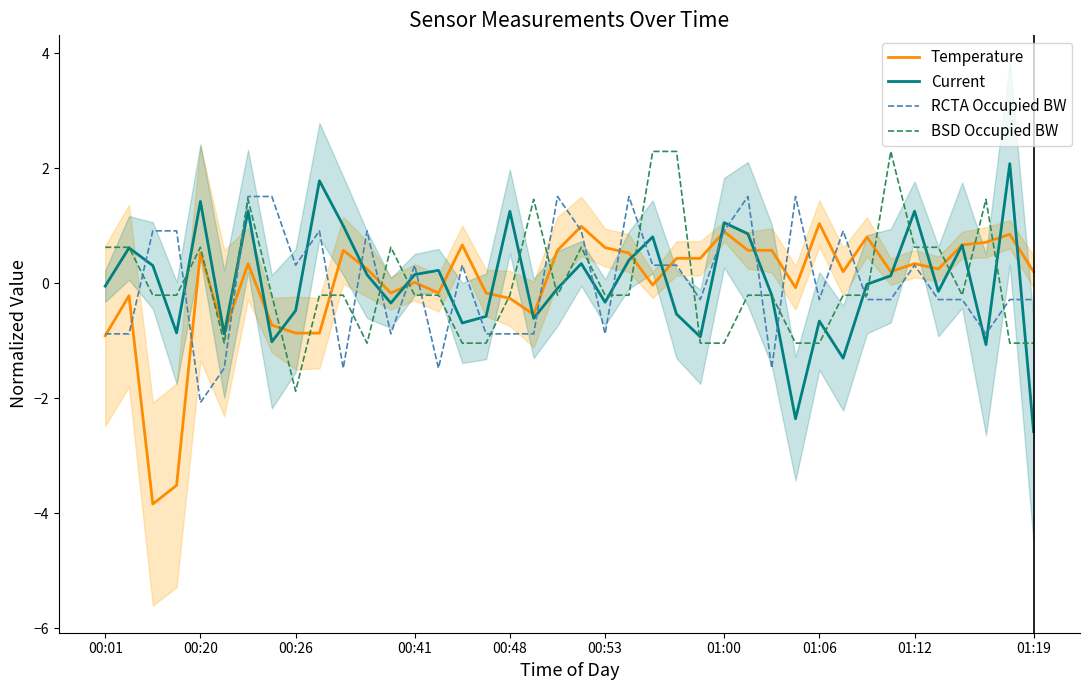

Read the Temperature value at 15.

0.7